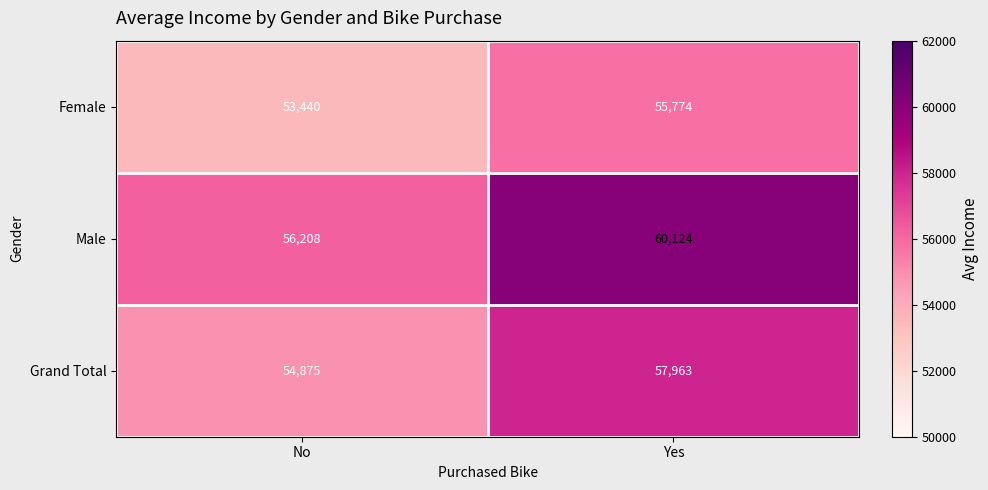

What is the minimum value shown in the chart?

53440.0